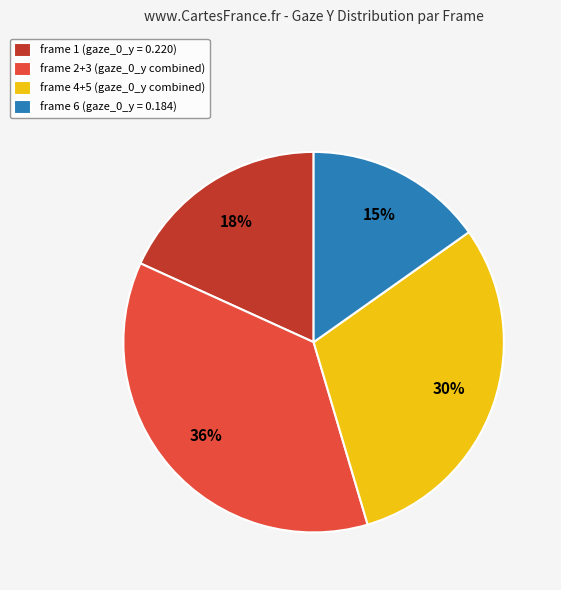

To the nearest percent, what is the average slice percentage?

25%